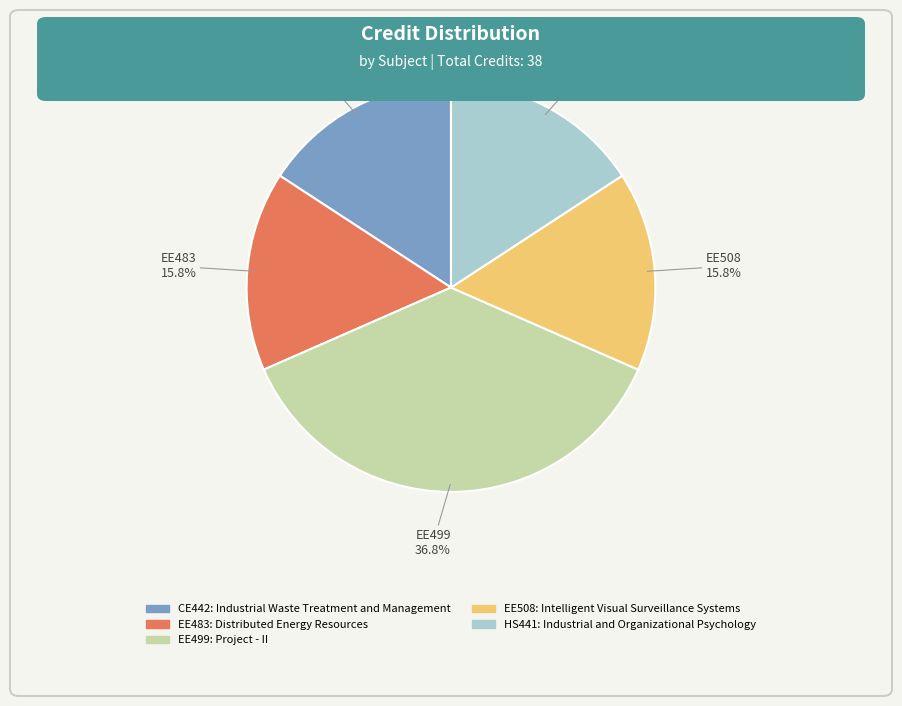

Which slice is the largest?

EE499